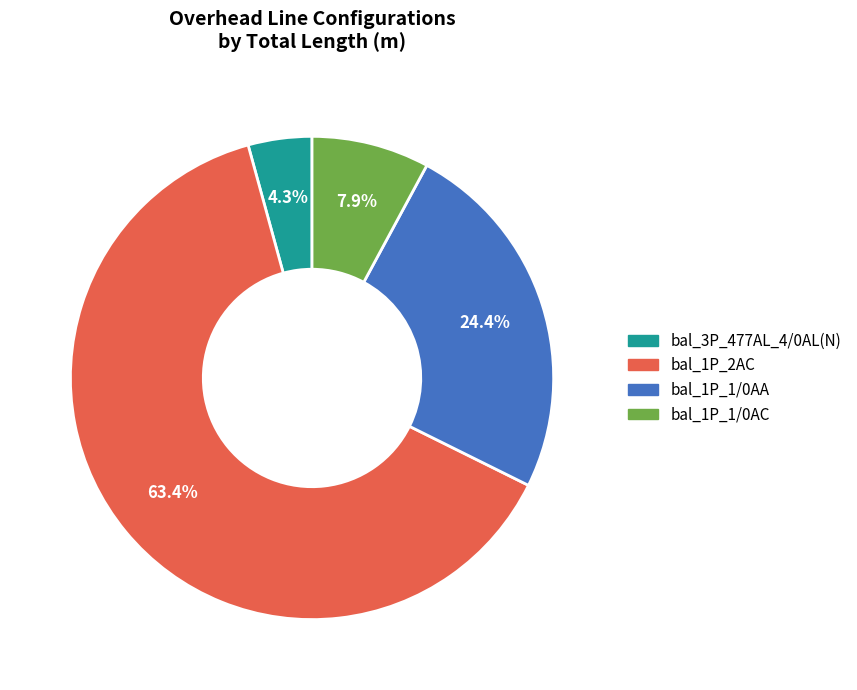

To the nearest percent, what is the difference between the bal_1P_1/0AA and bal_3P_477AL_4/0AL(N) slice percentages?

20%